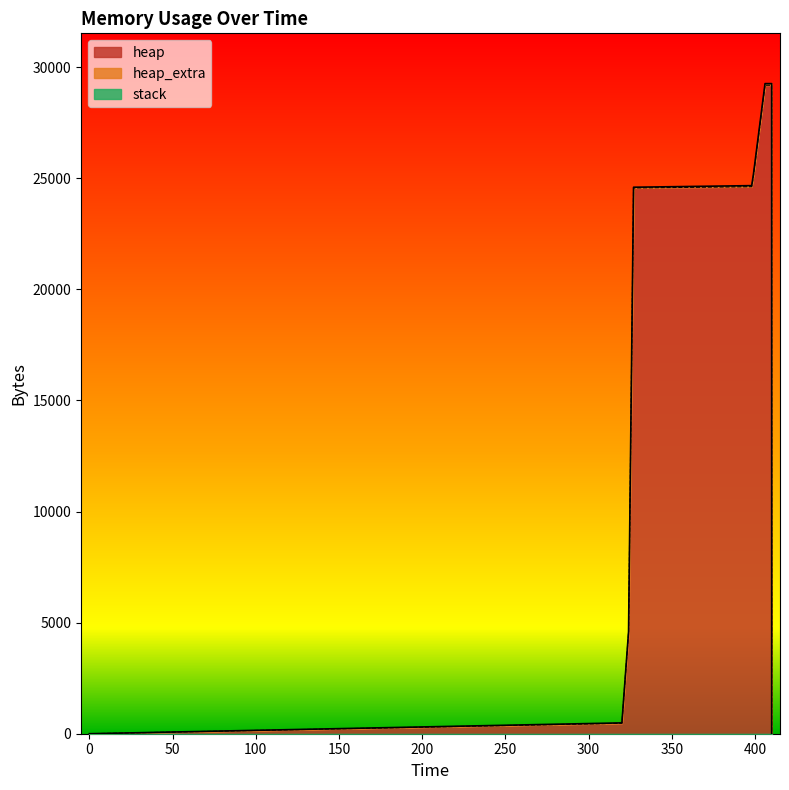

True or false: heap and heap_extra cross at least once.

False